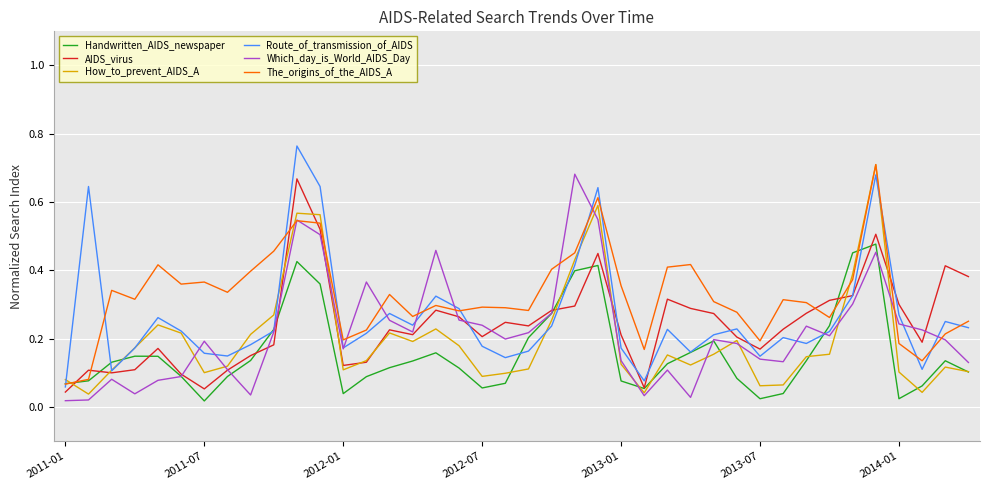

Which series has the largest total across all categories?

The_origins_of_the_AIDS_A